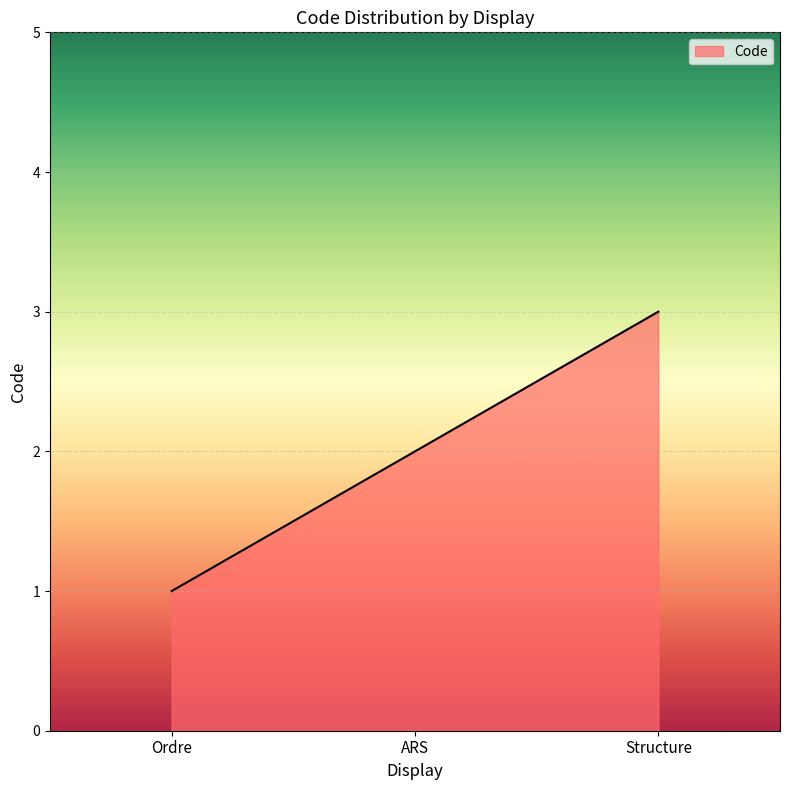

What position from the right is Structure?

1